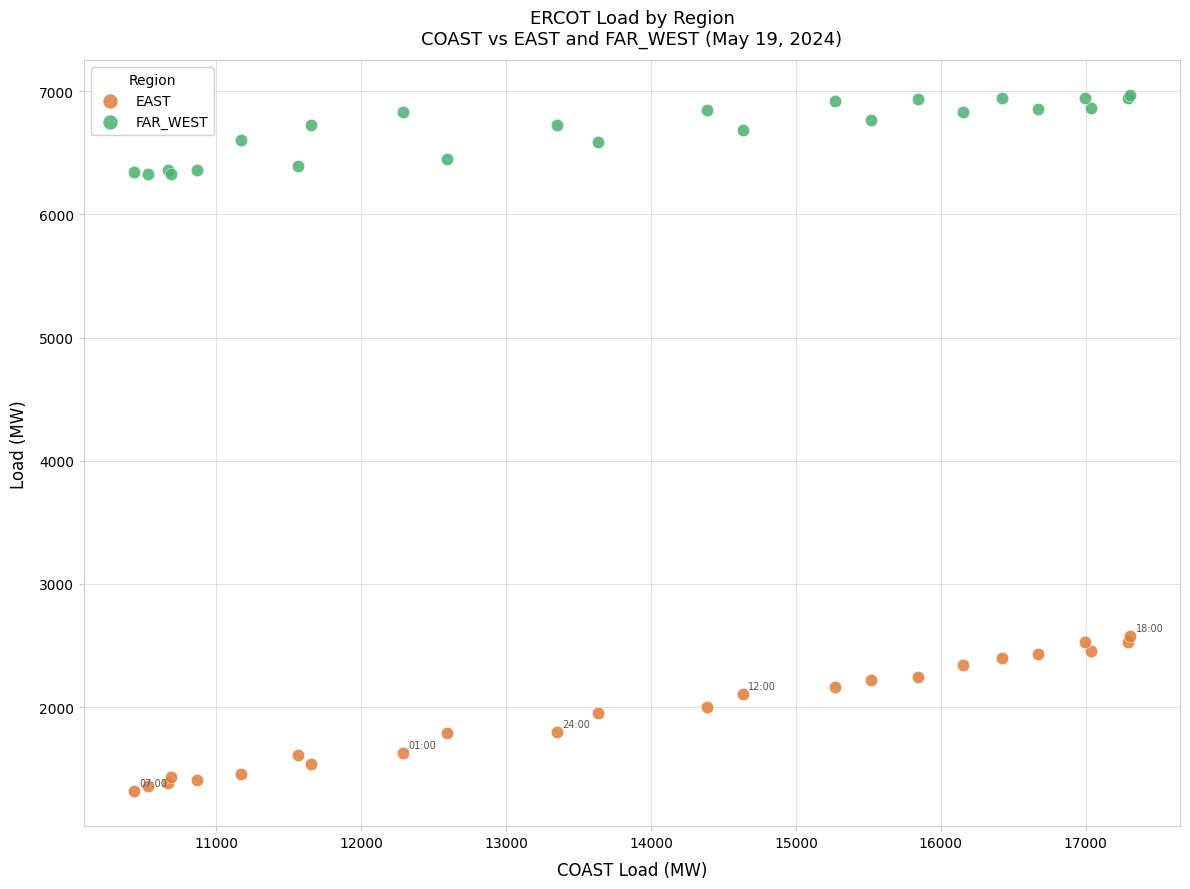

What are all the series names shown in the legend?

EAST, FAR_WEST